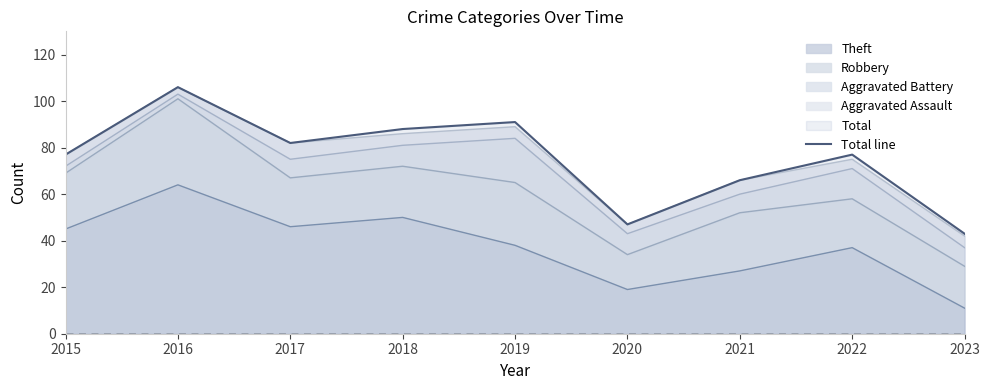

What is the difference between the maximum and minimum values?

63